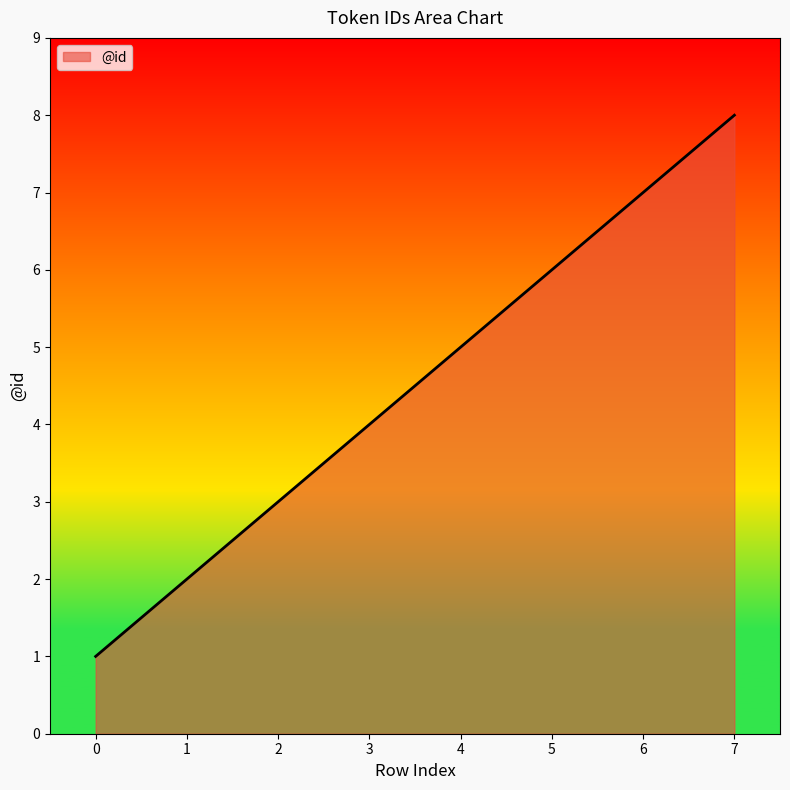

What is the sum of all values?

36